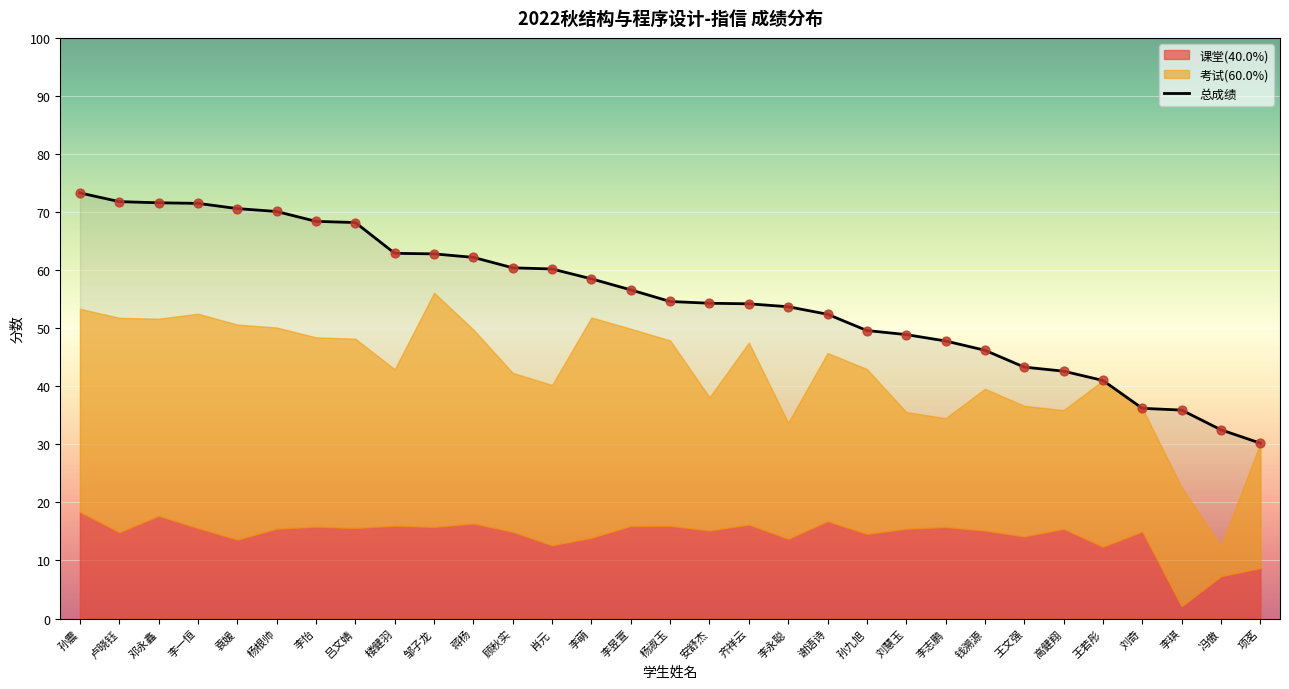

Which series has the largest Y range (max minus min)?

总成绩